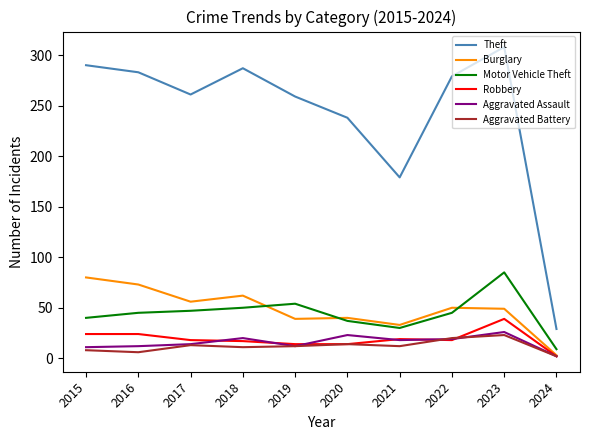

At which category is the sum across all series the highest?

2023